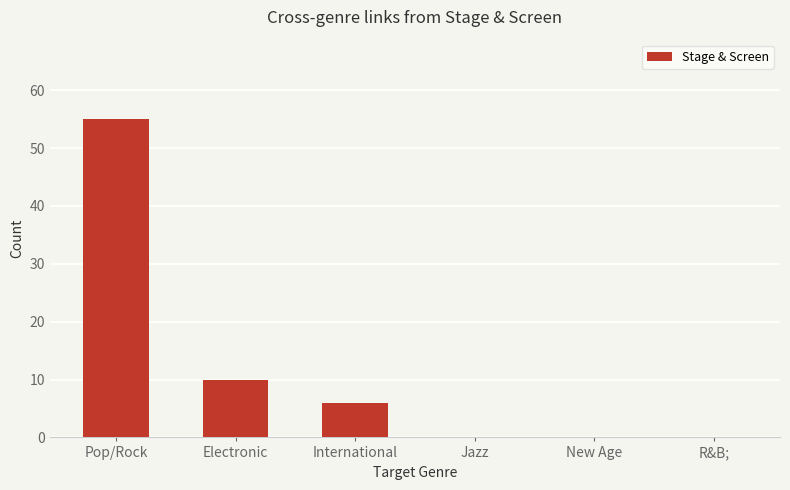

Reading right to left, transcribe all the data shown in this chart.

0	0	0	6	10	55